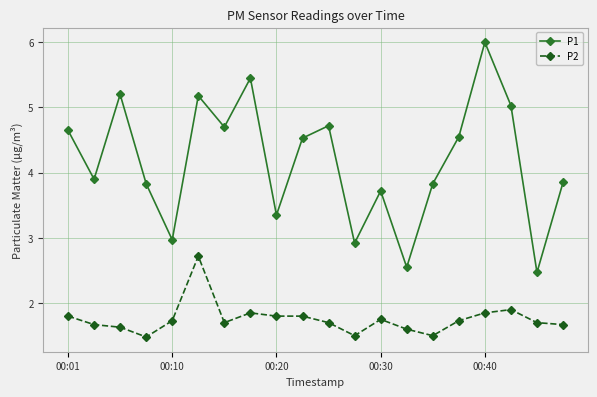

Which series has the largest range (max minus min)?

P1